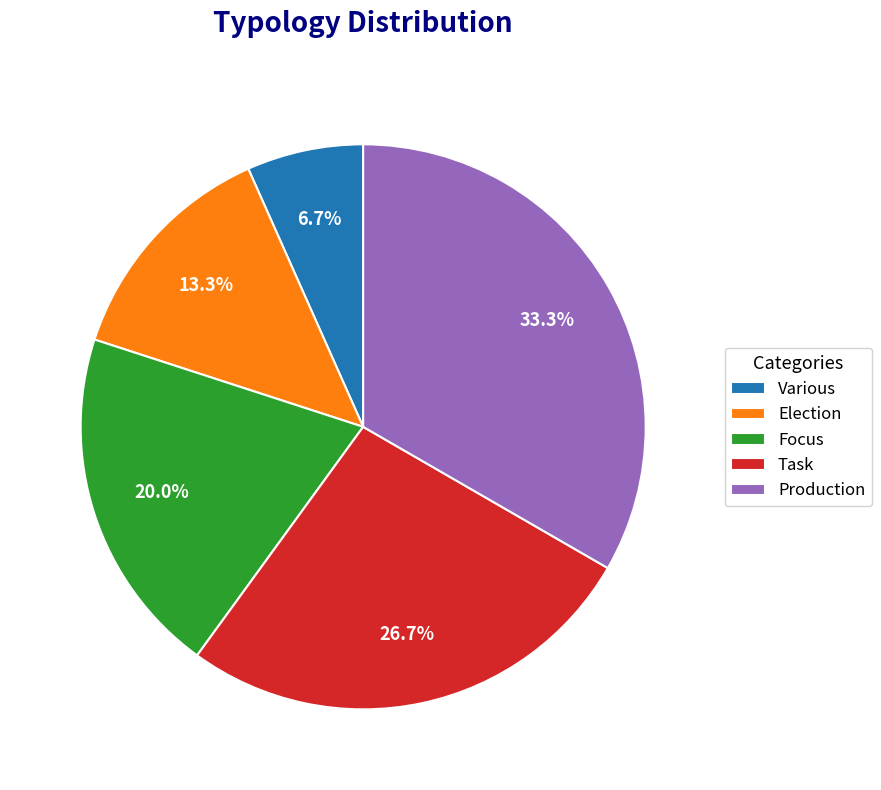

Rank the categories by value from lowest to highest.

Various, Election, Focus, Task, Production